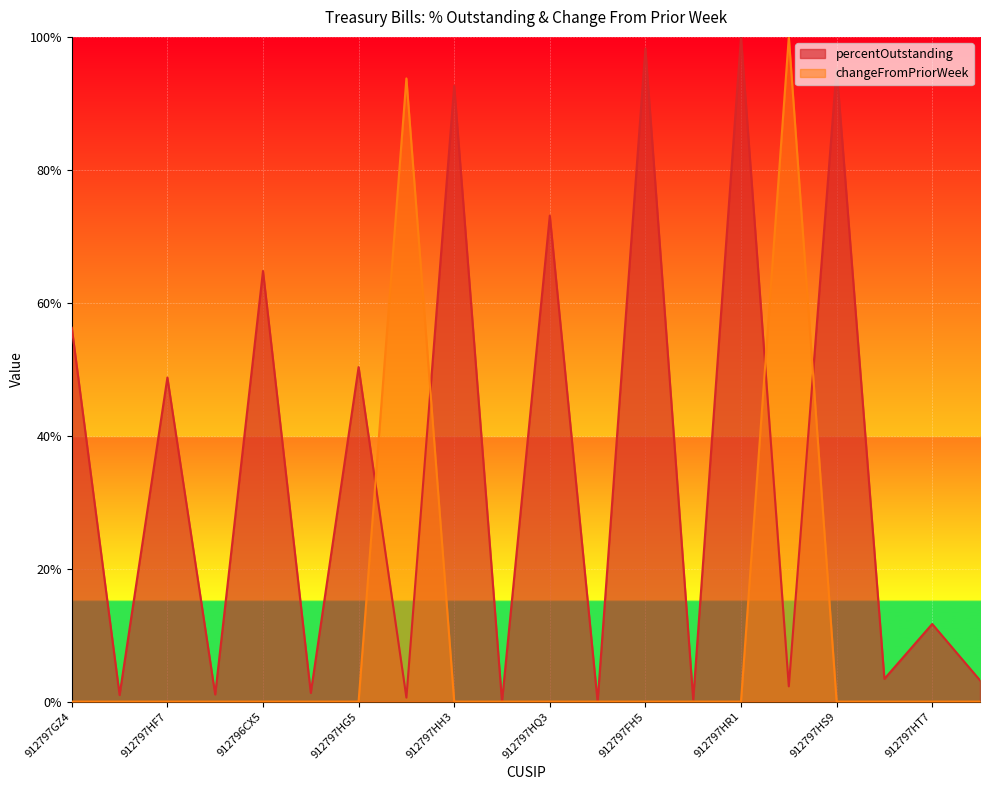

Is it true that percentOutstanding equals 0.0 at 912797KE6?

False